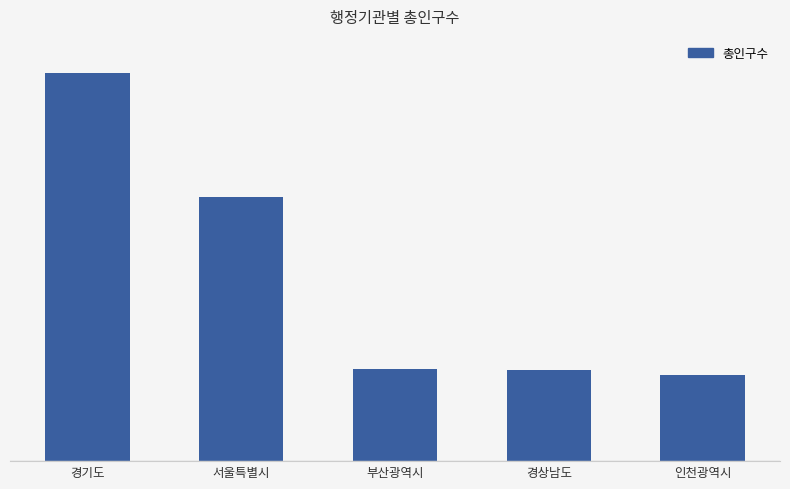

What is the difference between the maximum and minimum values?

10673675